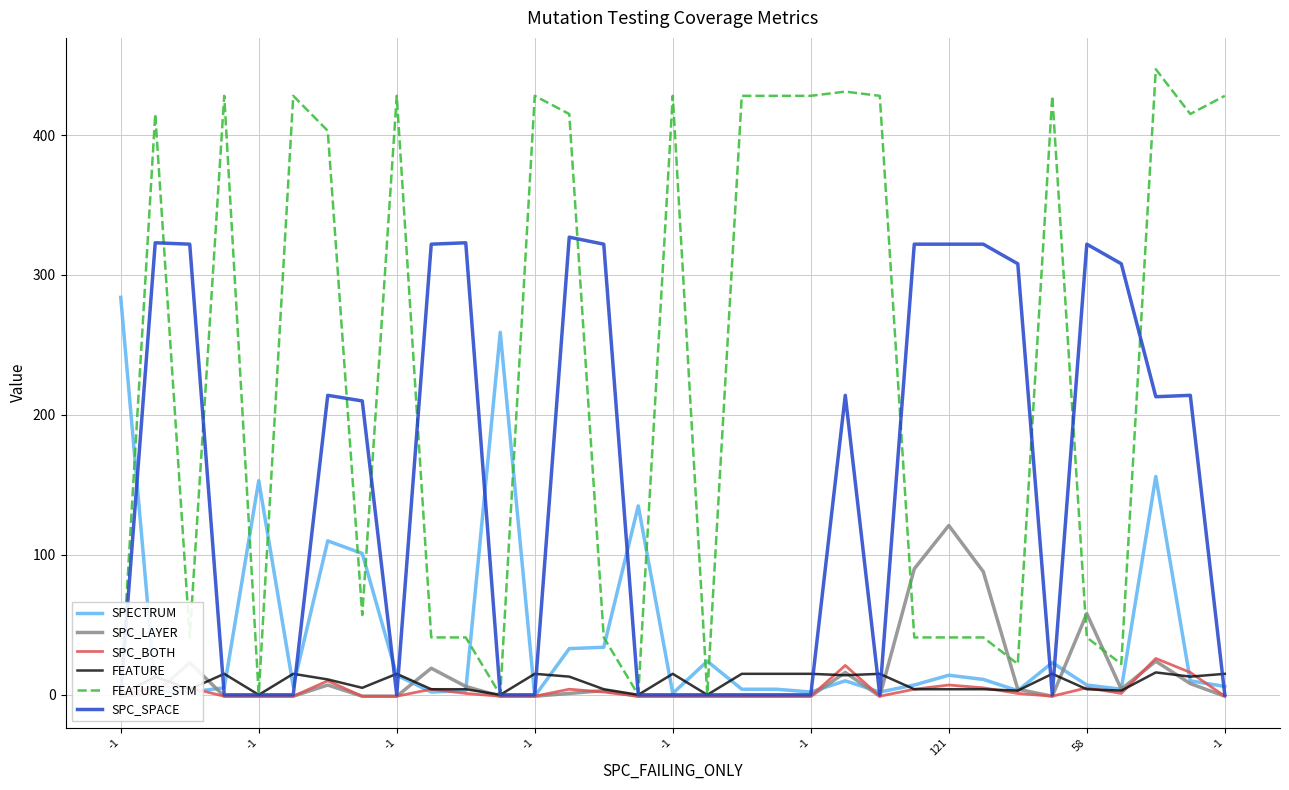

What is the average value of the FEATURE series?

9